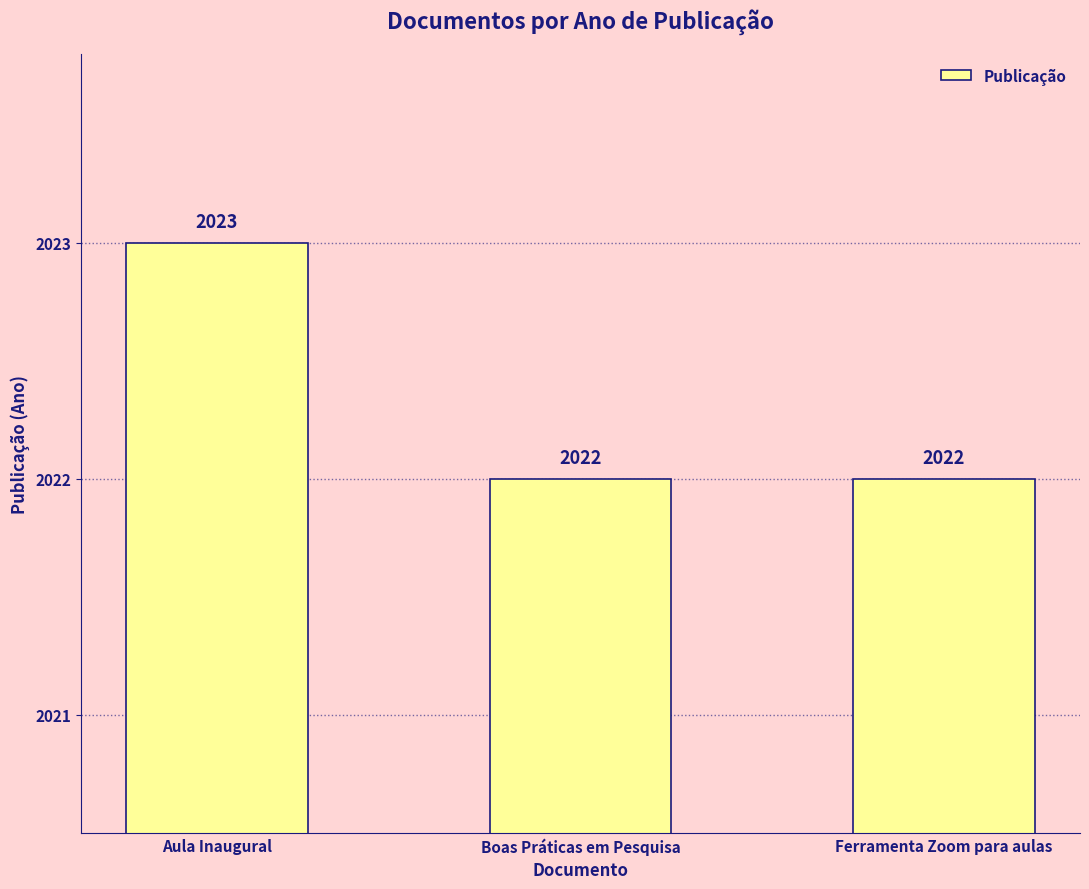

Reading left to right, what are all the values shown in this chart?

2023	2022	2022